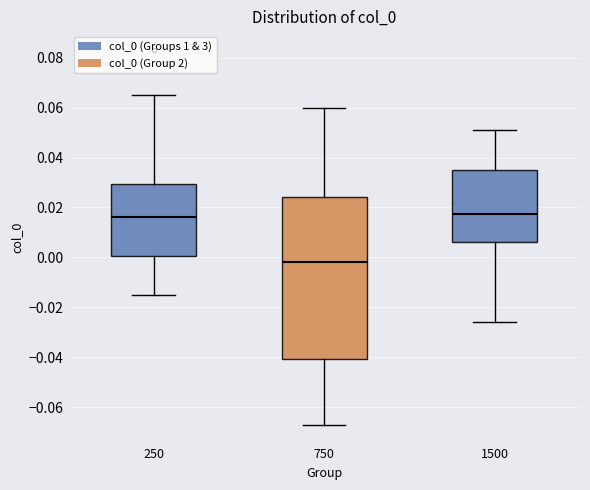

Reading left to right, transcribe this box plot: for each box, give where its median line is, the range the box spans, and where its two whiskers end, as read against the y-axis. The values are not printed on the chart, so give them approximately, as read against the axis.

250: median 0.016, box 0.000 to 0.030, whiskers -0.014 to 0.066
750: median -0.002, box -0.040 to 0.024, whiskers -0.066 to 0.060
1500: median 0.018, box 0.006 to 0.036, whiskers -0.026 to 0.052